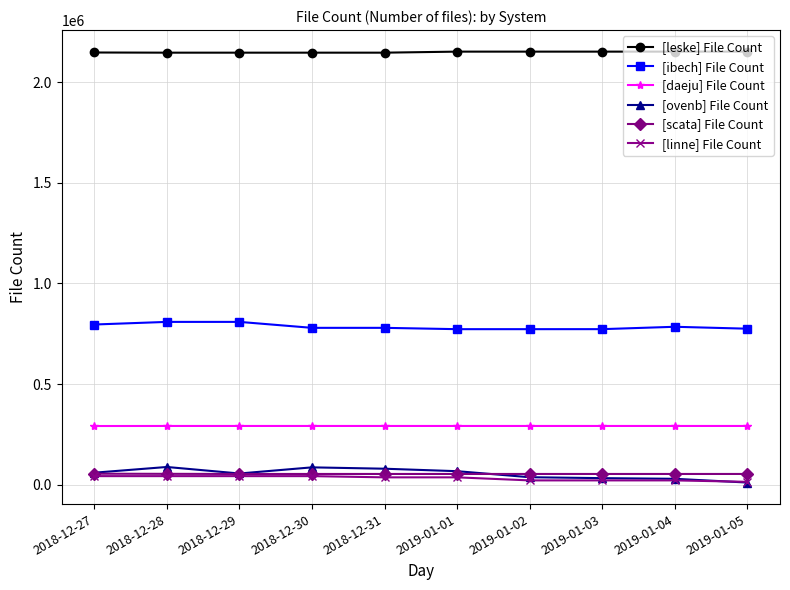

What is the label of the 5th point from the left?

2018-12-31